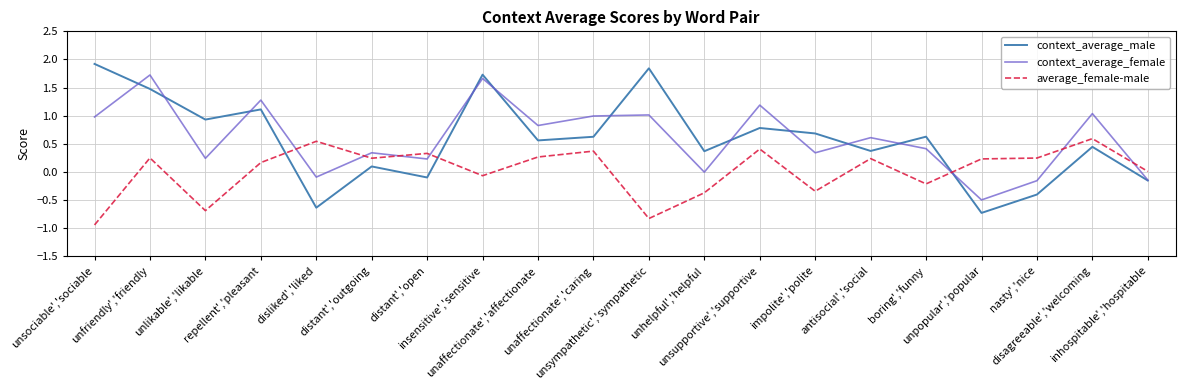

Which series has the widest spread of values?

context_average_male